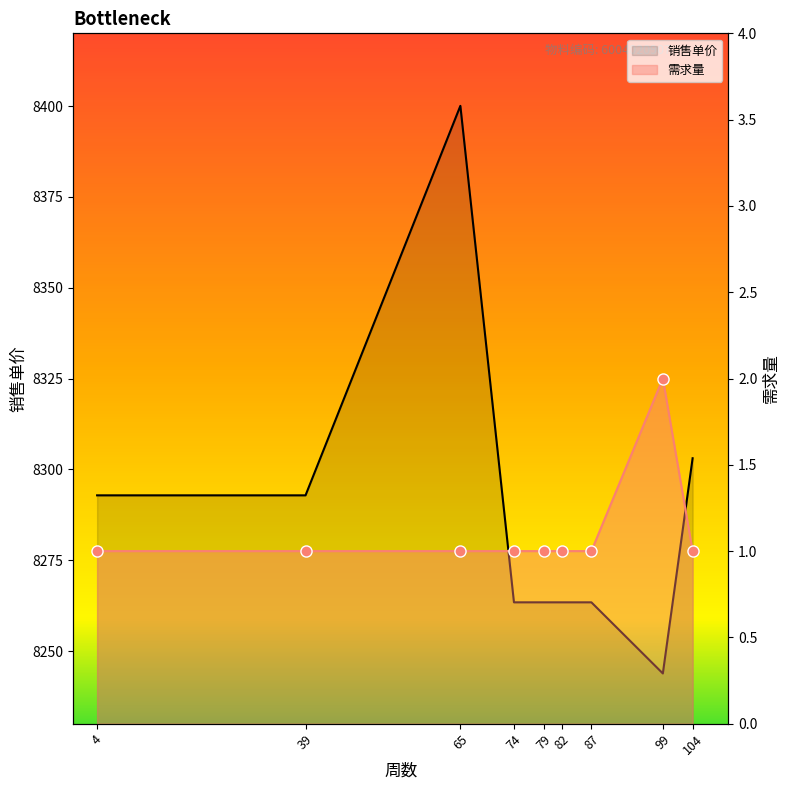

What is the difference between the highest and lowest values at 99?

8241.8